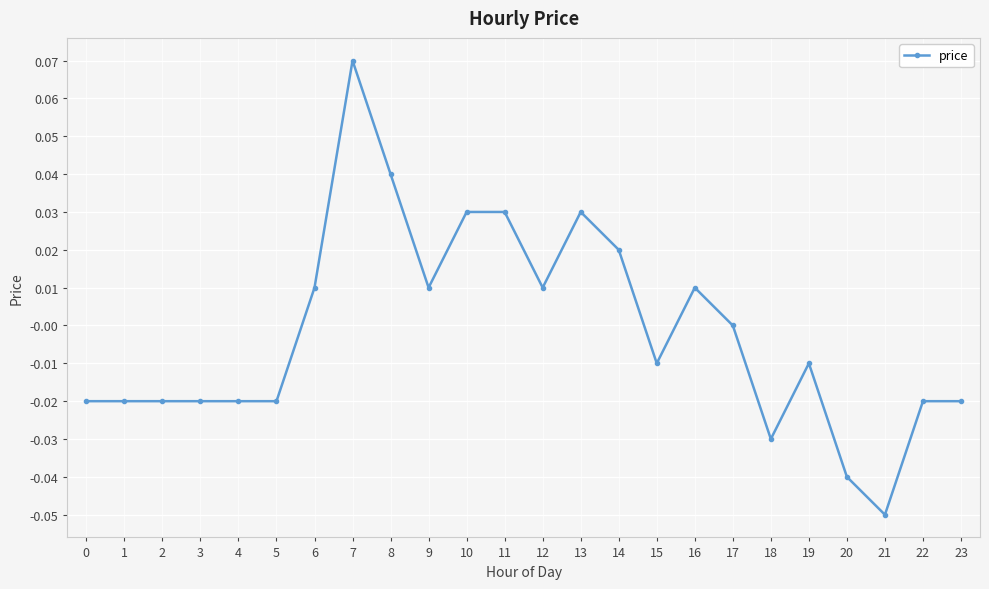

How many lines are shown in the chart?

1